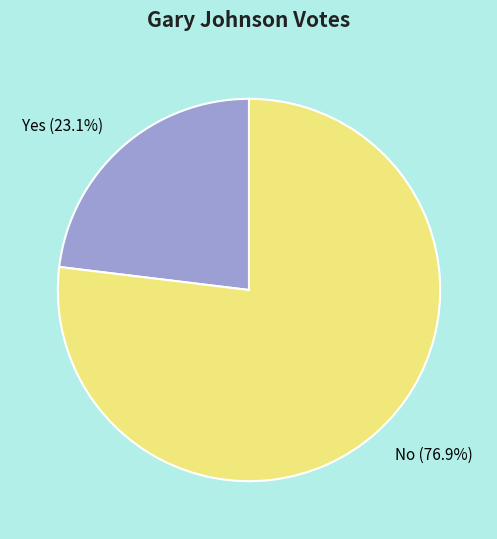

How many segments does this pie chart have?

2